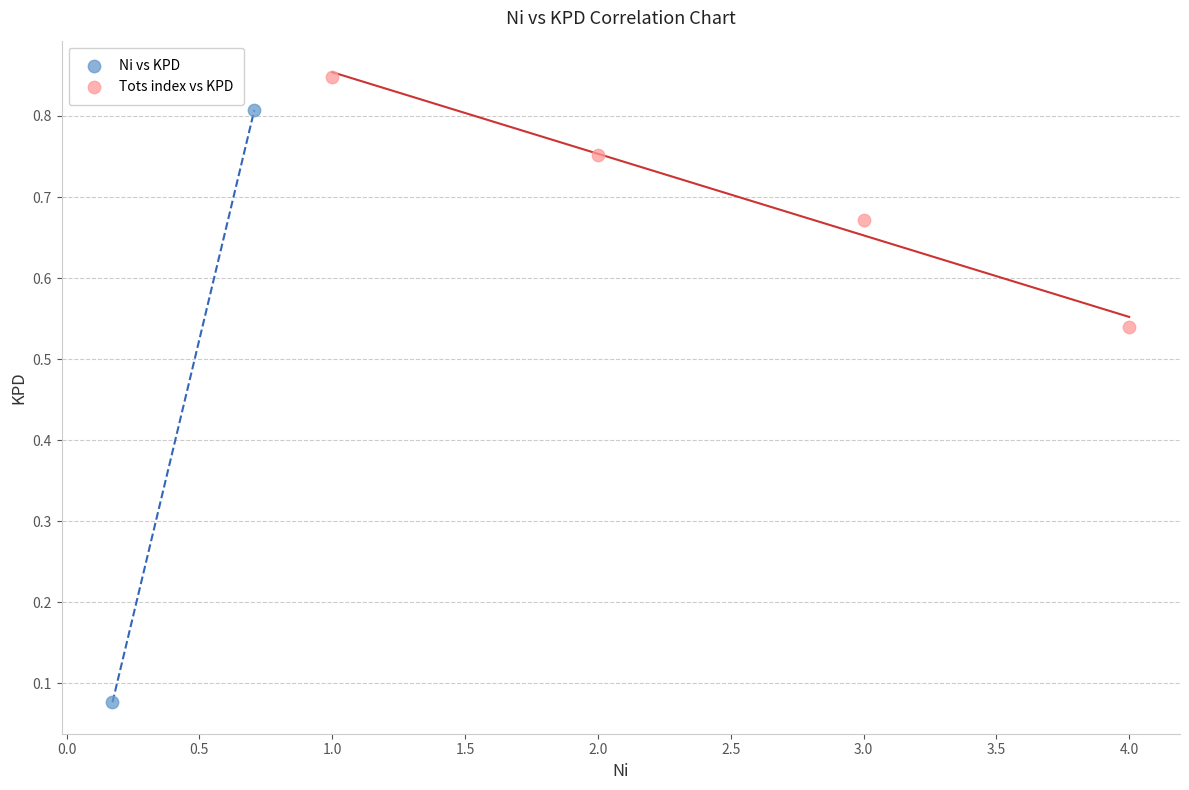

Which series reaches the minimum Y coordinate?

Ni vs KPD